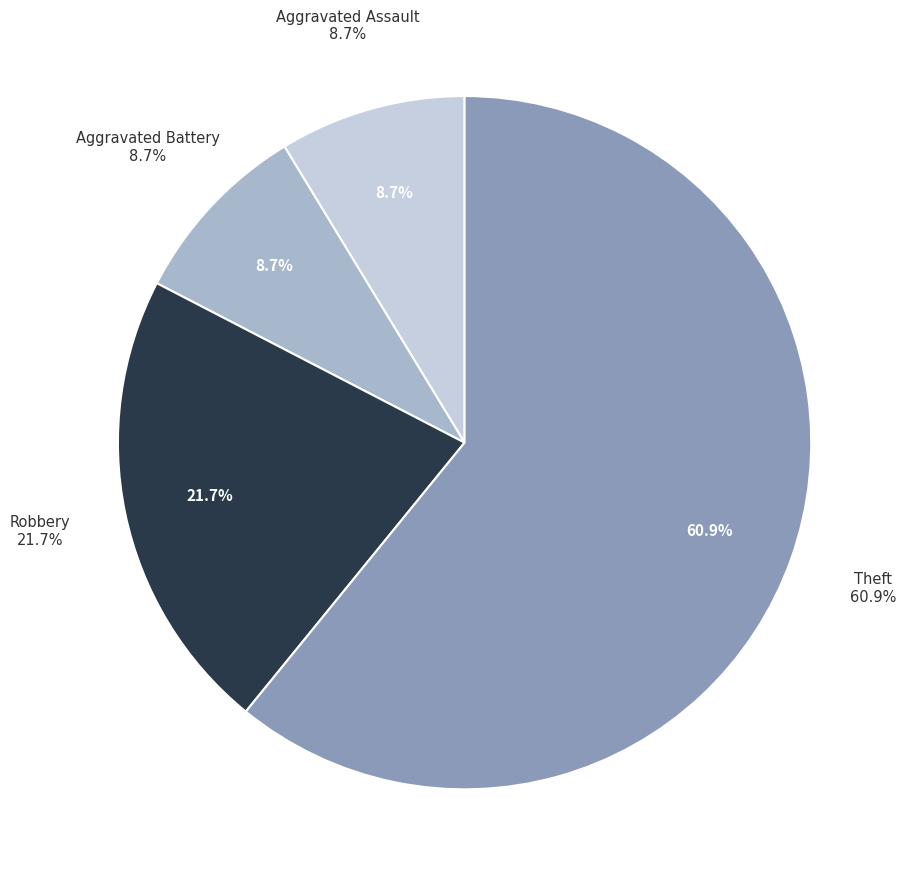

What is the ratio of the value at Aggravated Assault to the value at Aggravated Battery?

1.0